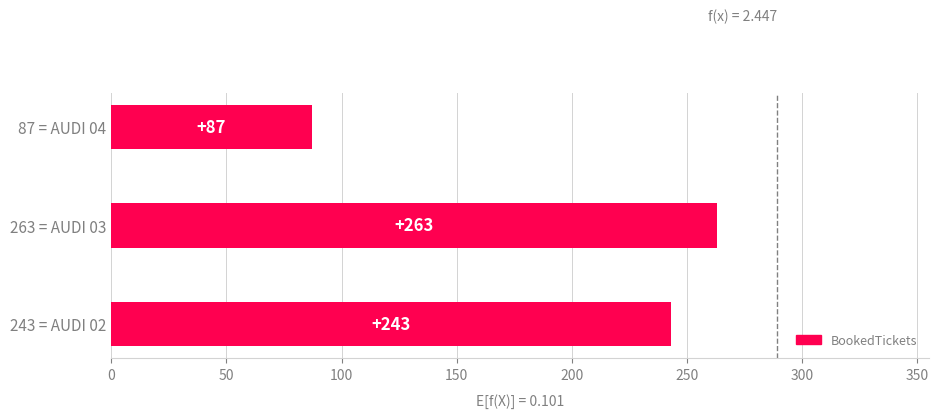

Is it true that the value at 263 = AUDI 03 is 263?

True